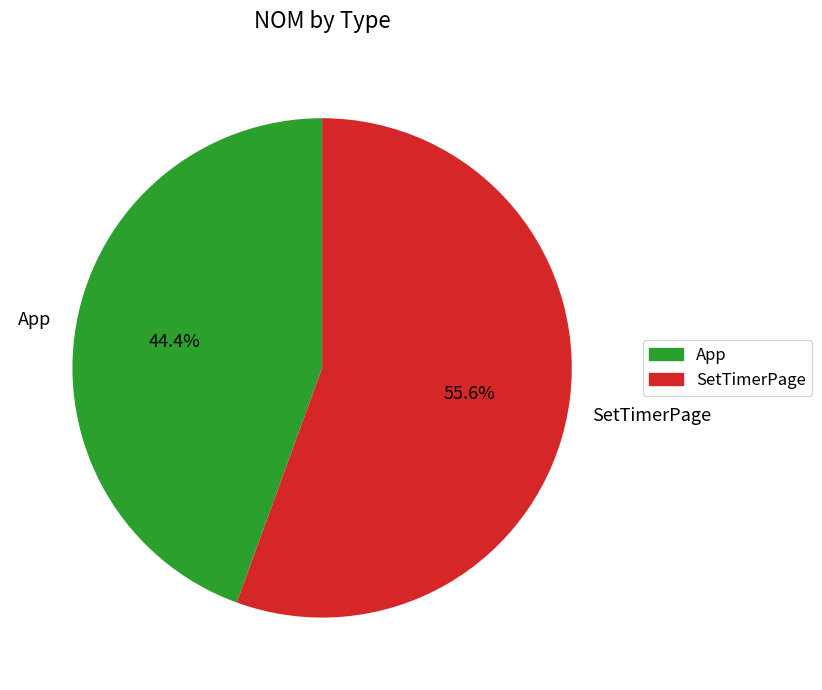

True or false: App accounts for 9% of the total.

False